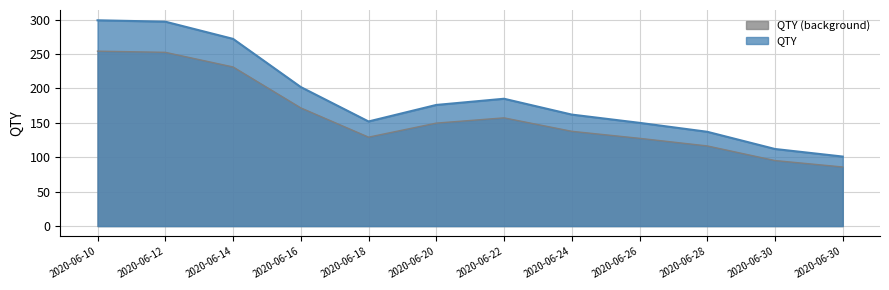

Which has a higher value, 2020-06-12 or 2020-06-28?

2020-06-12